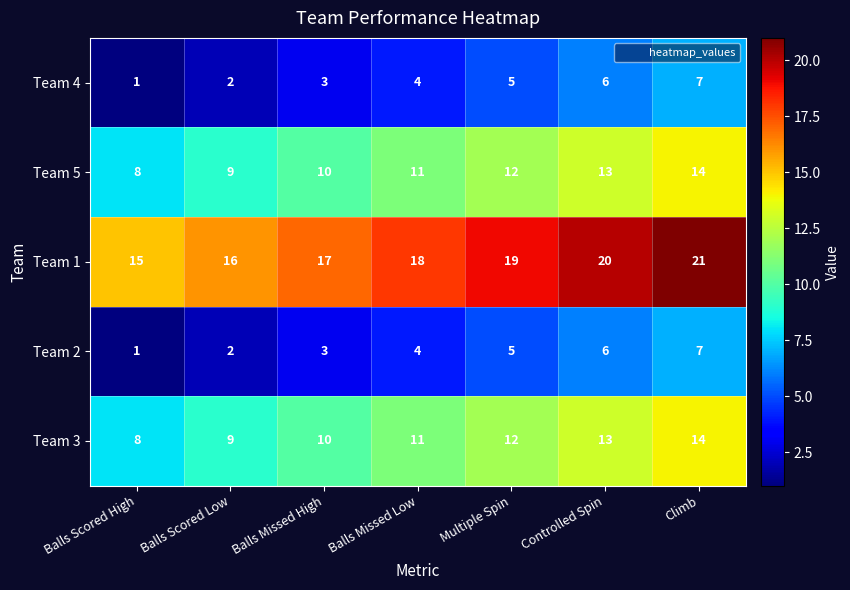

Count the Team 5 values in the range 9 to 13.

5